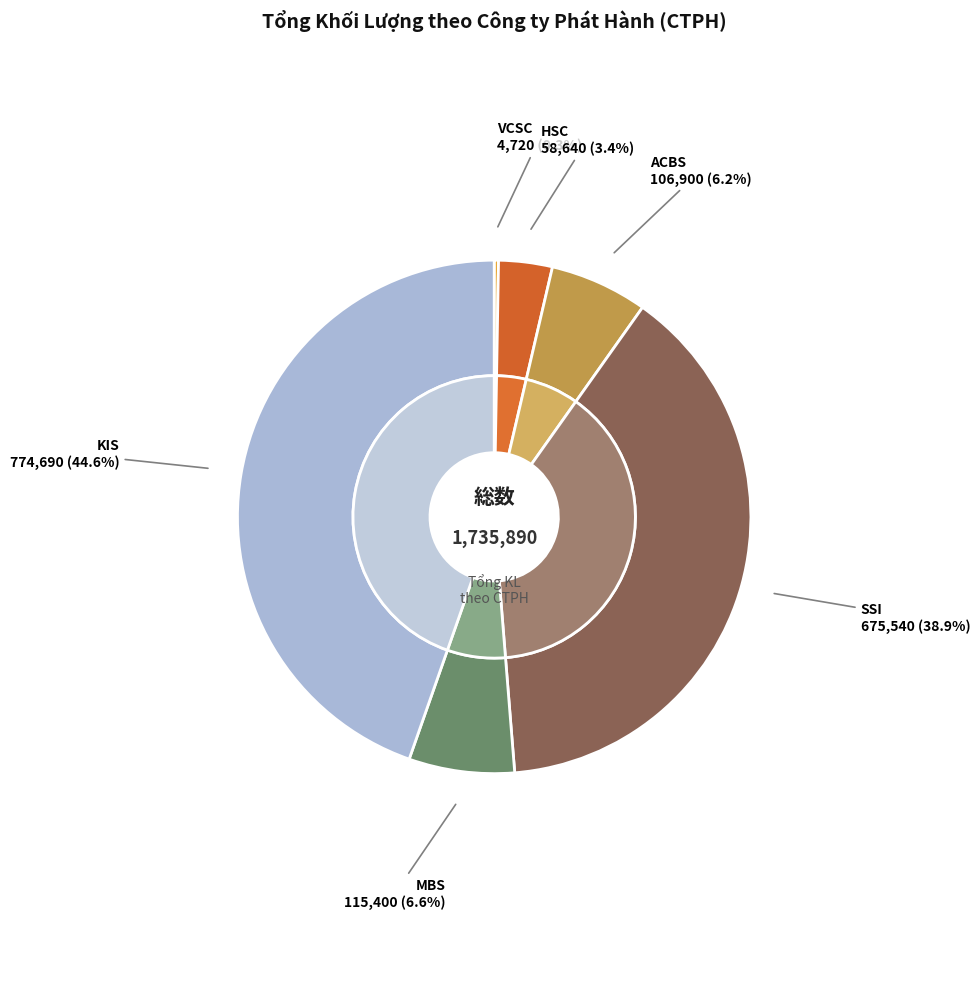

Combined, do HSC and SSI account for over 50%?

No